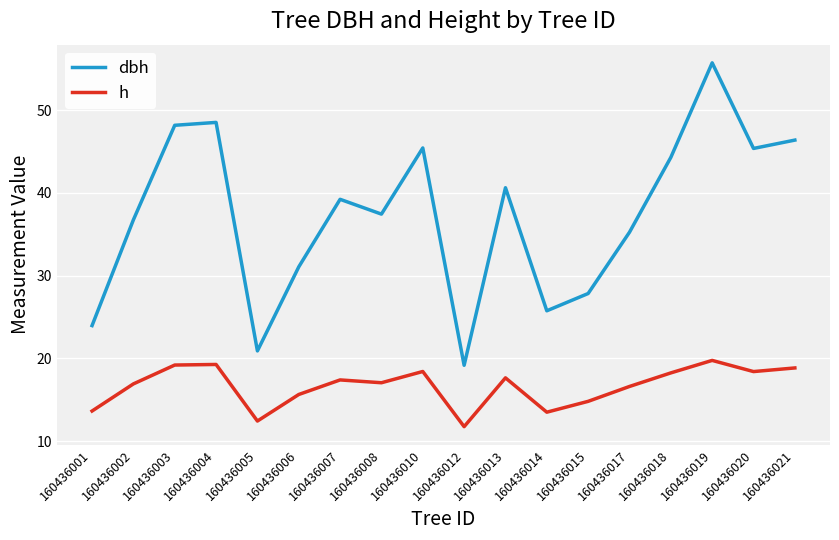

At which label is h closest to 15?

160436015